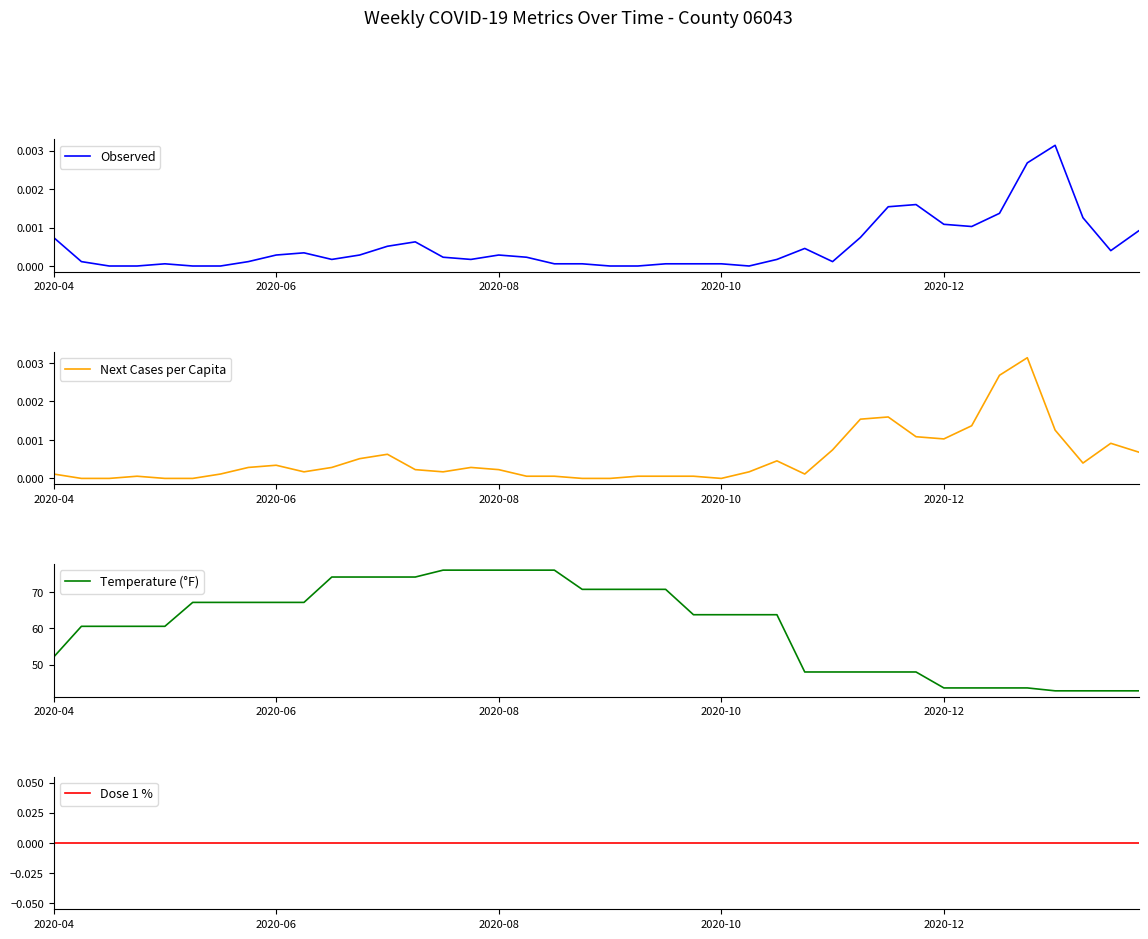

After their last crossing, which series has the higher values: Observed or Next Cases per Capita?

Observed